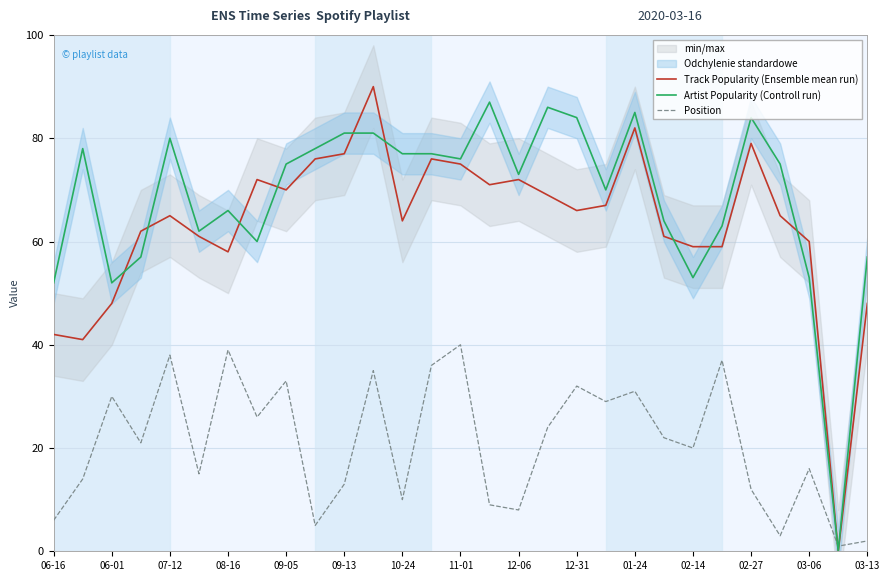

What is the difference between the highest and lowest values at 06-16?

46